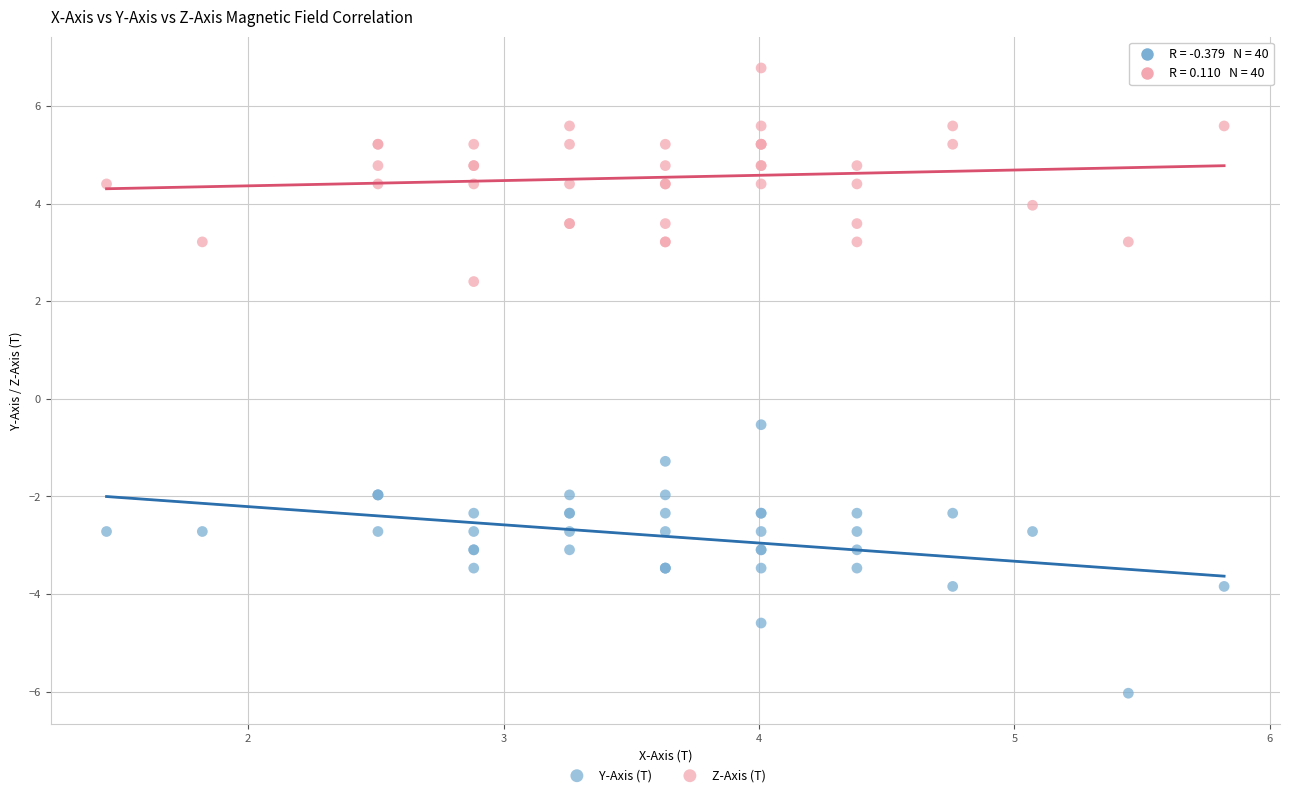

What are all the series names shown in the legend?

Y-Axis (T), Z-Axis (T)